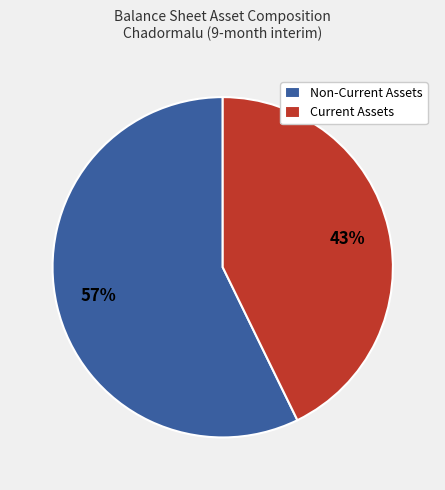

How many slices are in this pie chart?

2